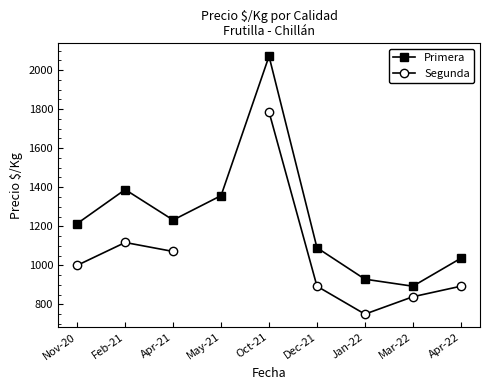

Where is Primera nearest to the value 1482?

Feb-21